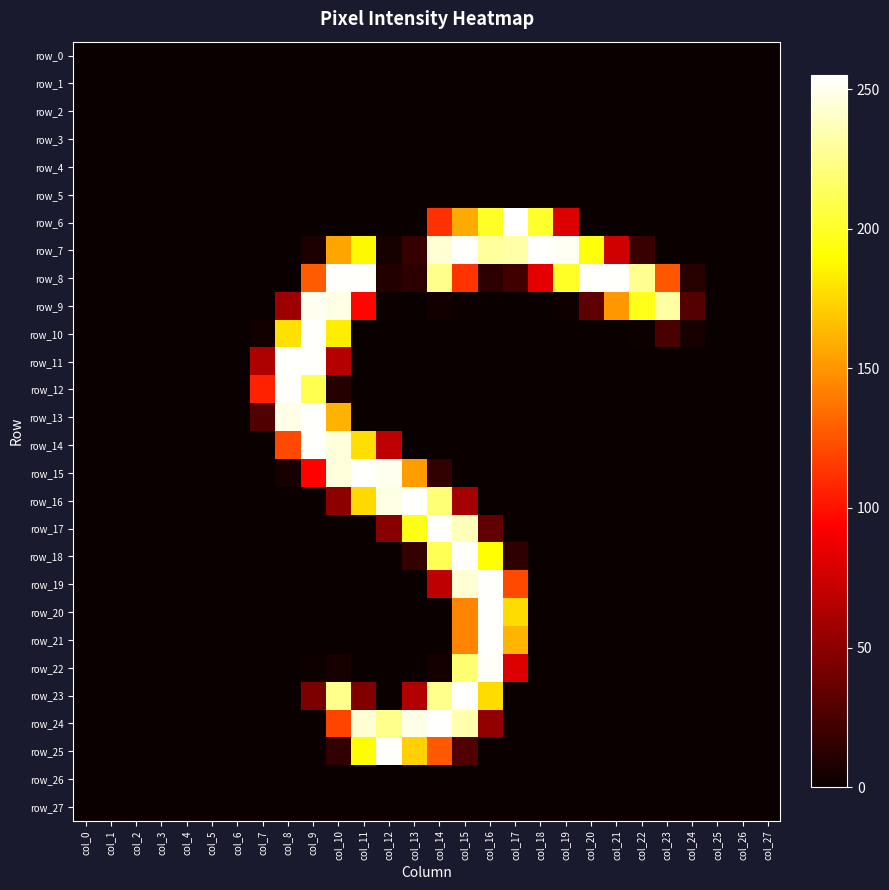

What is the average value of the row_18 series?

25